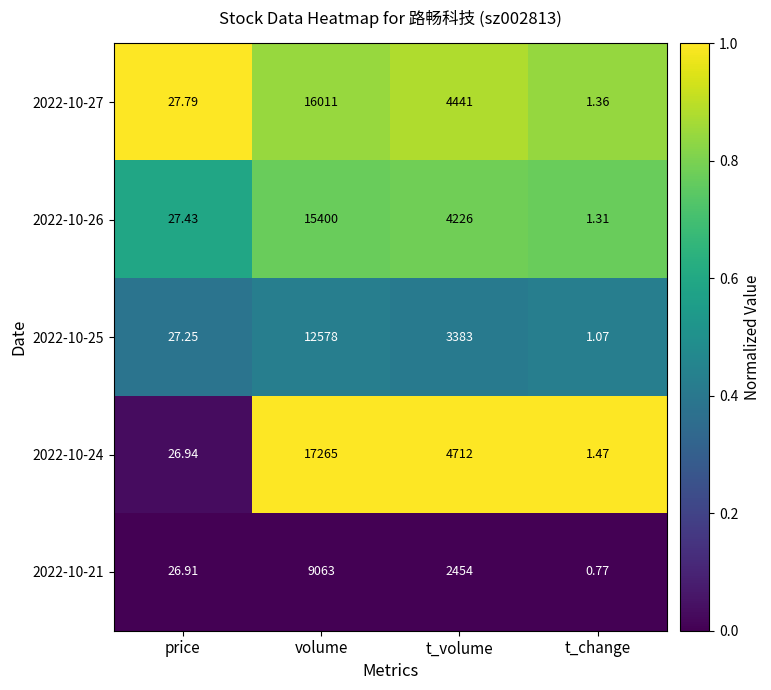

Which label corresponds to the smallest value in the chart?

t_change